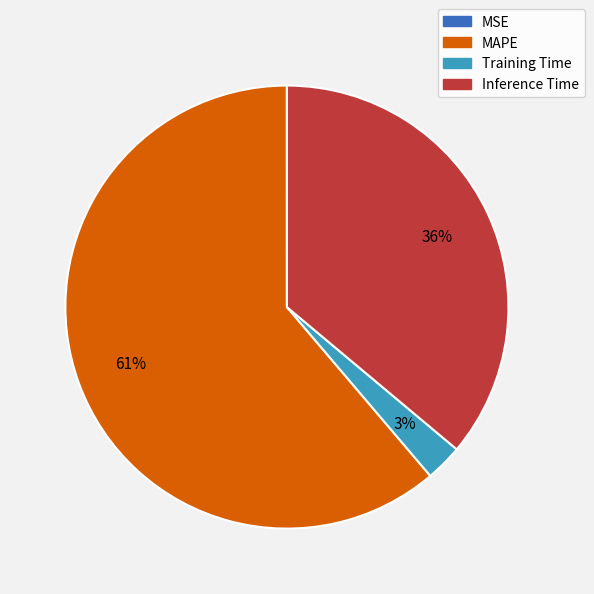

Is it true that Inference Time is 36% of the pie?

True